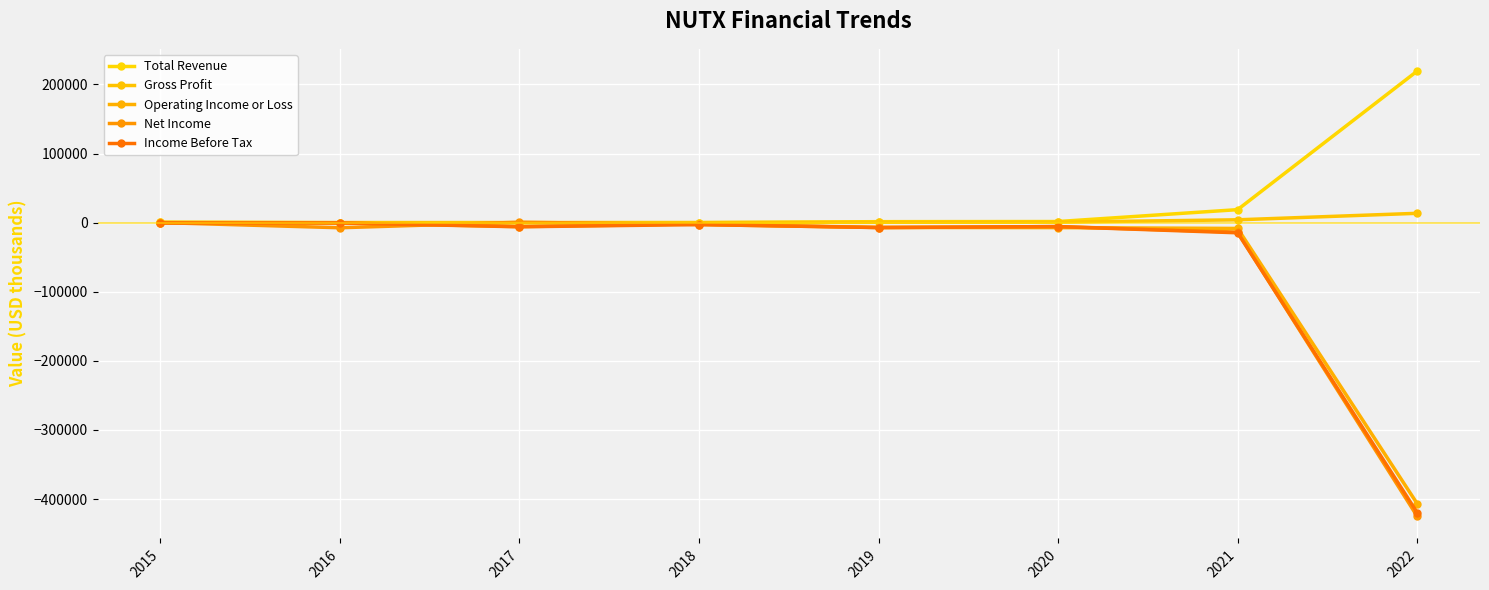

Between 2021 and 2022, which series saw the biggest shift?

Net Income